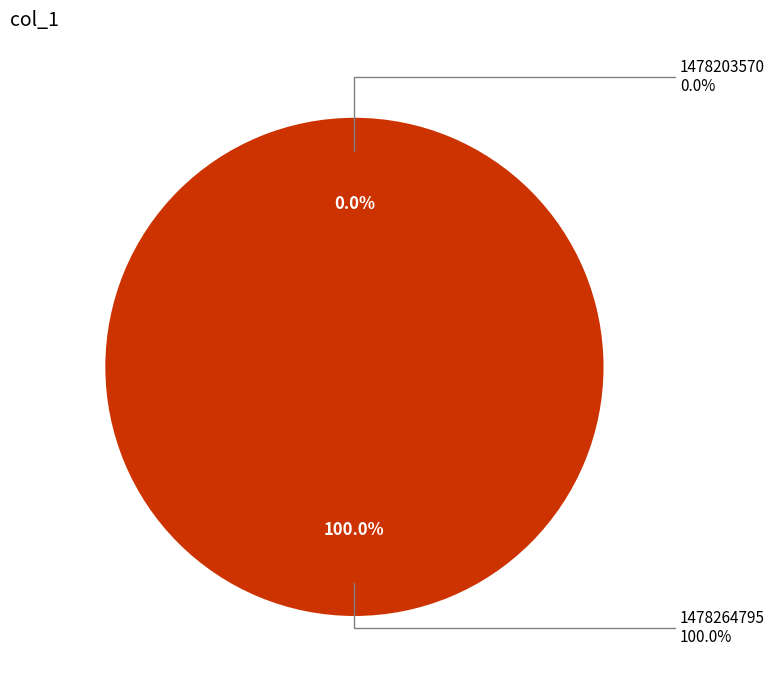

Which has a higher value, 1478203570 or 1478264795?

1478264795